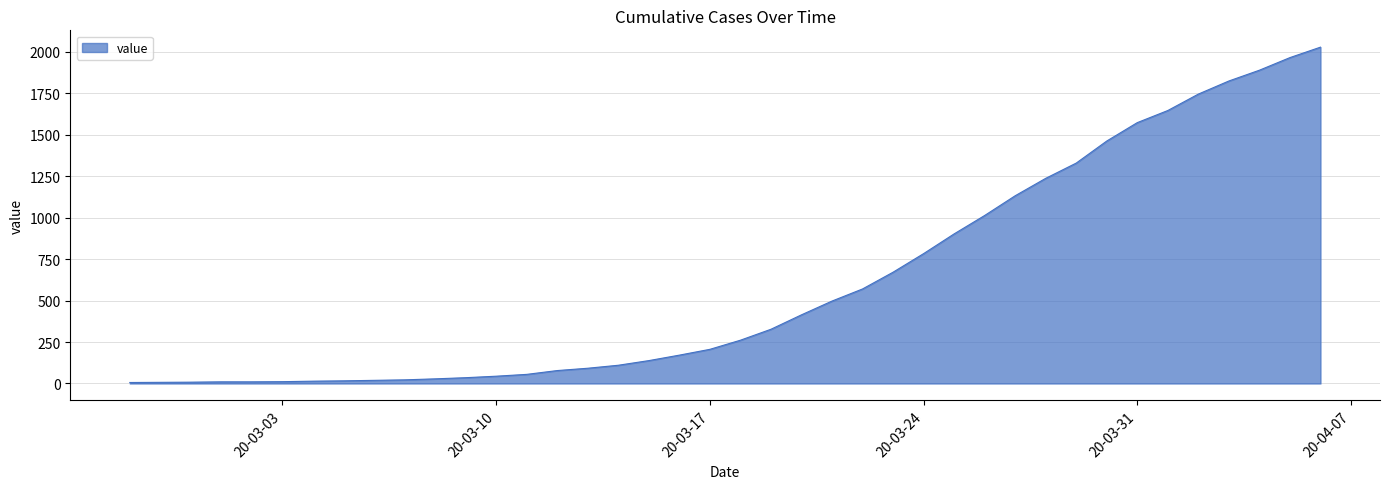

What is the difference between the maximum and minimum values?

2022